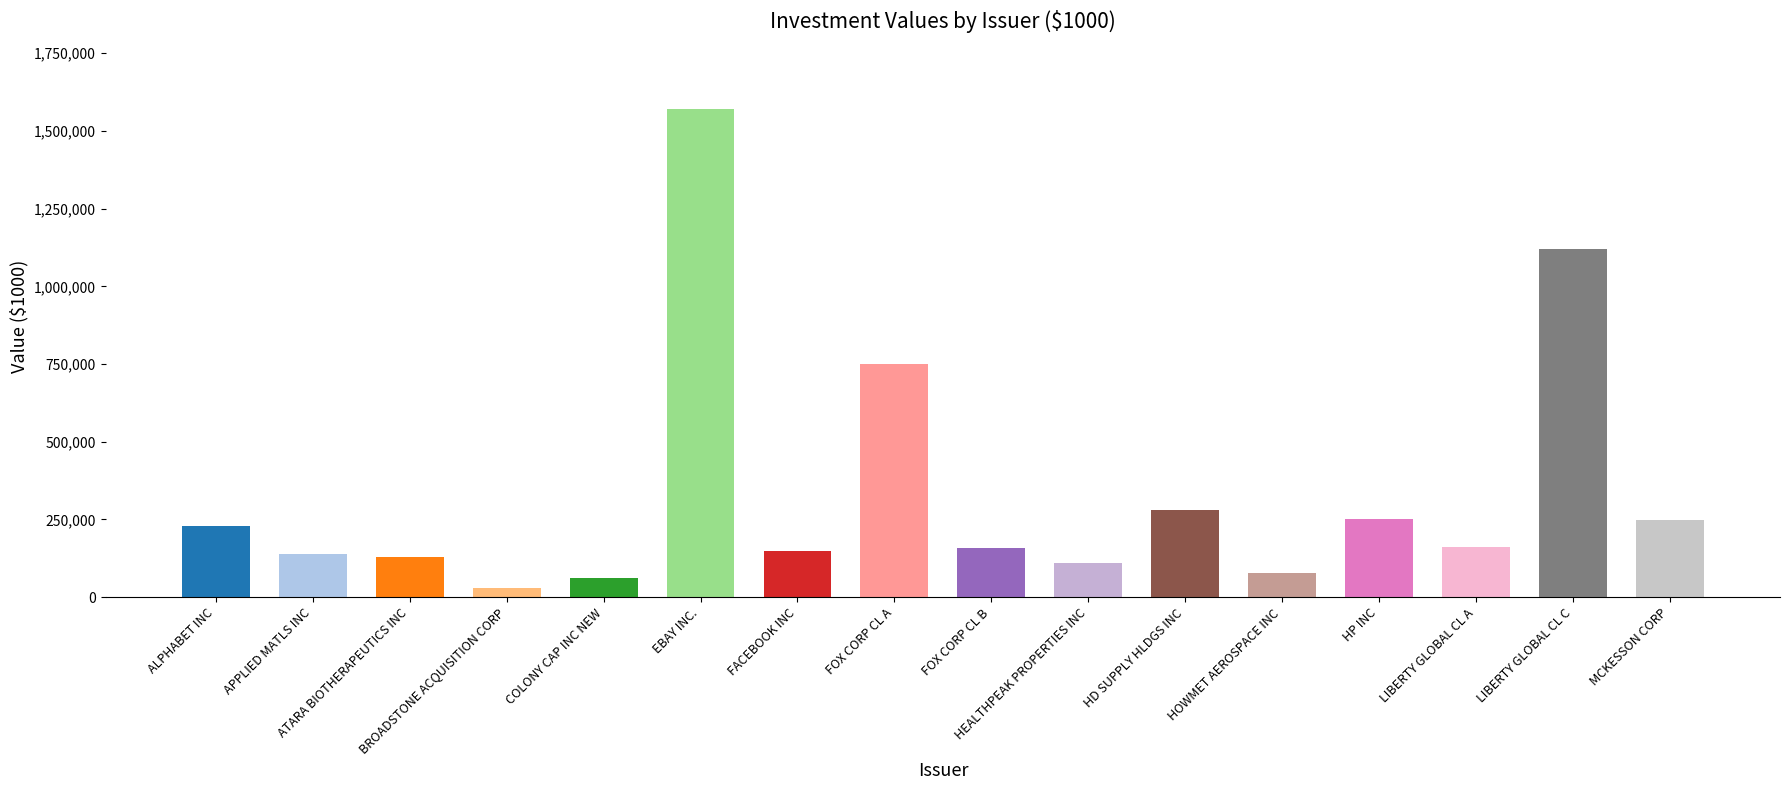

What is the value of the 10th bar from the left?

108600